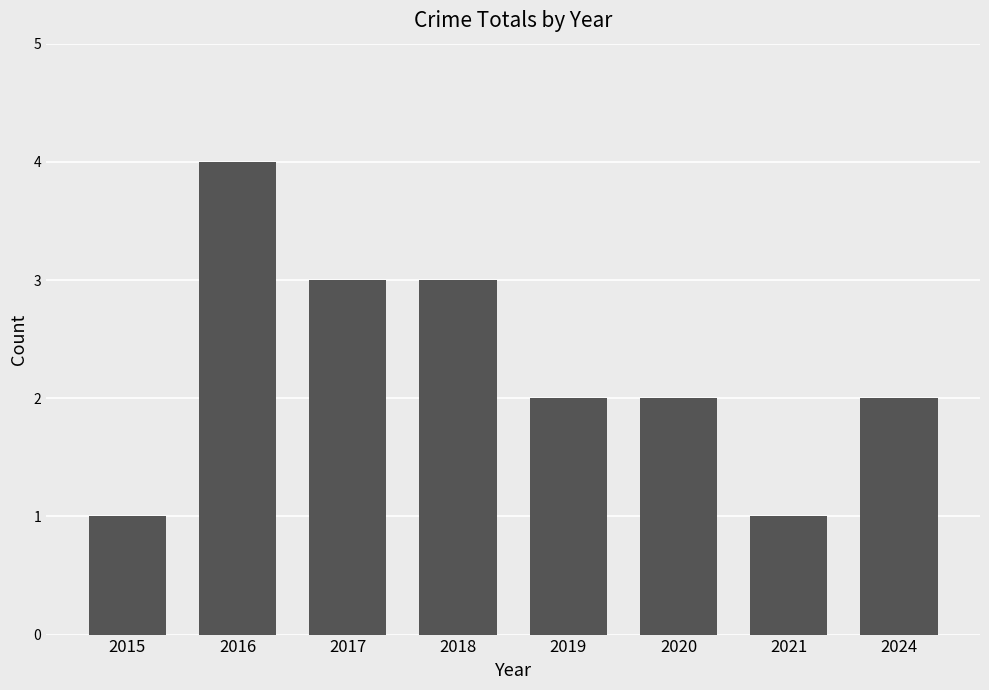

What is the difference between the values at 2015 and 2016?

3